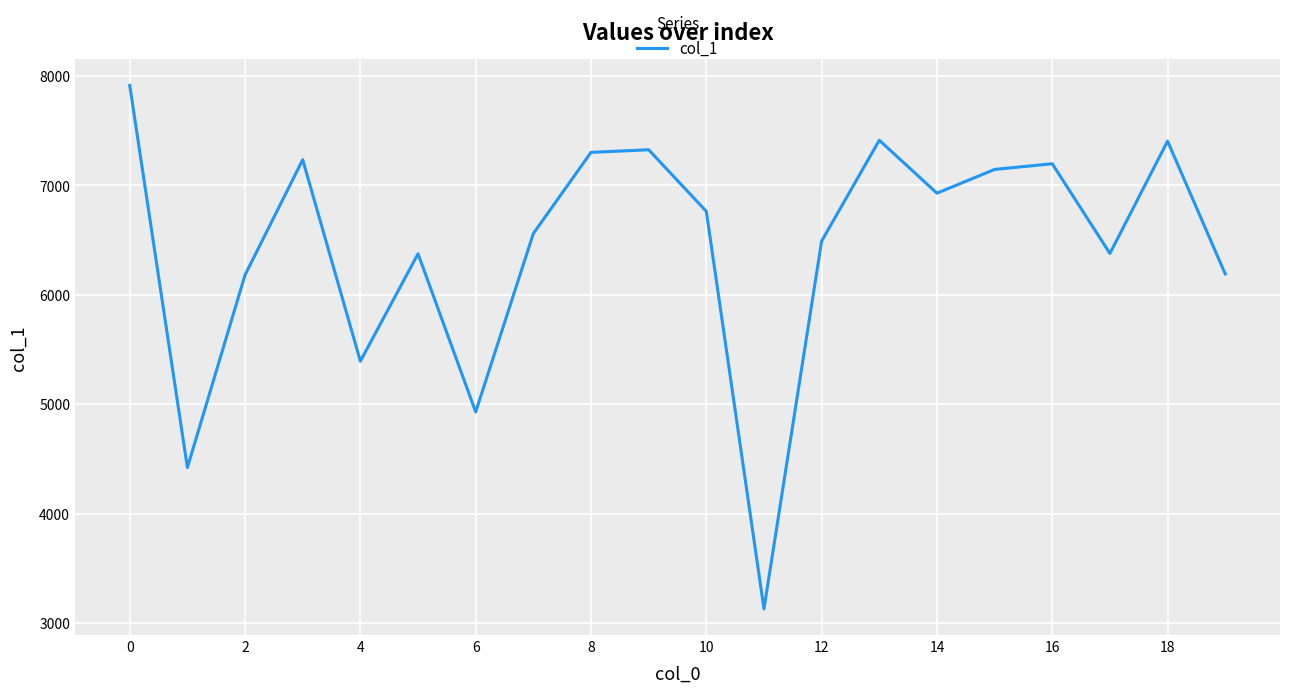

What is the sum of all values?

128680